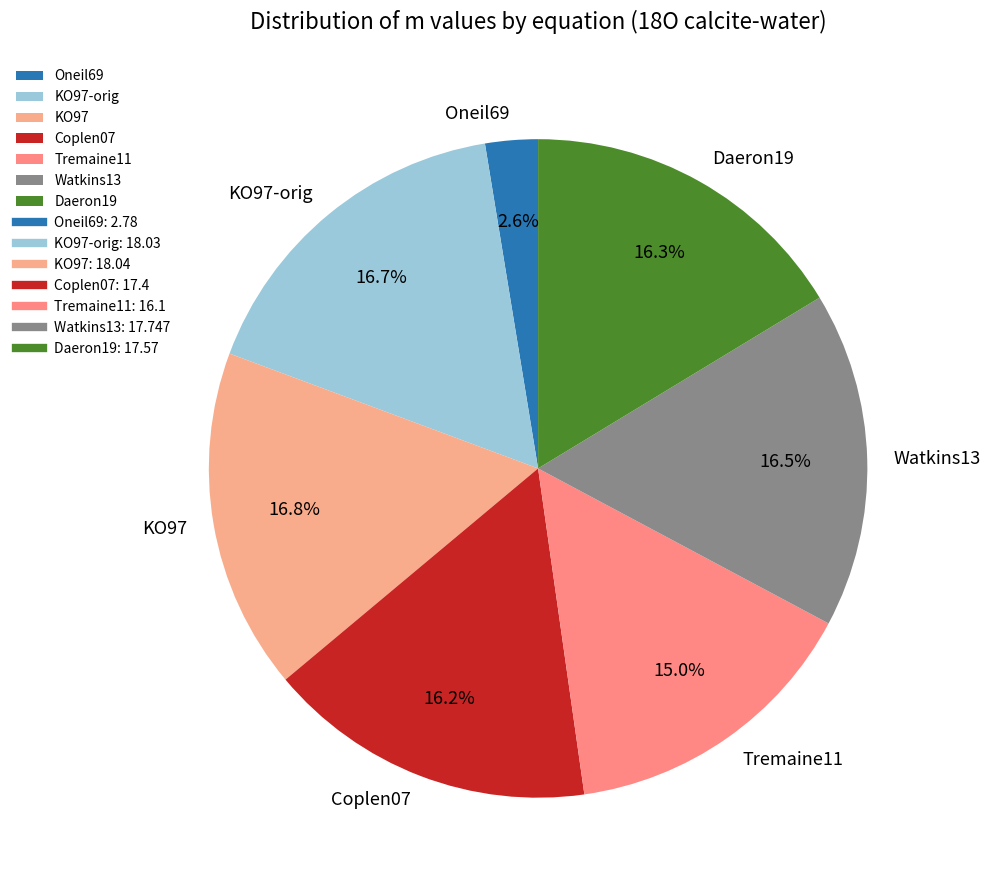

How many segments does this pie chart have?

7